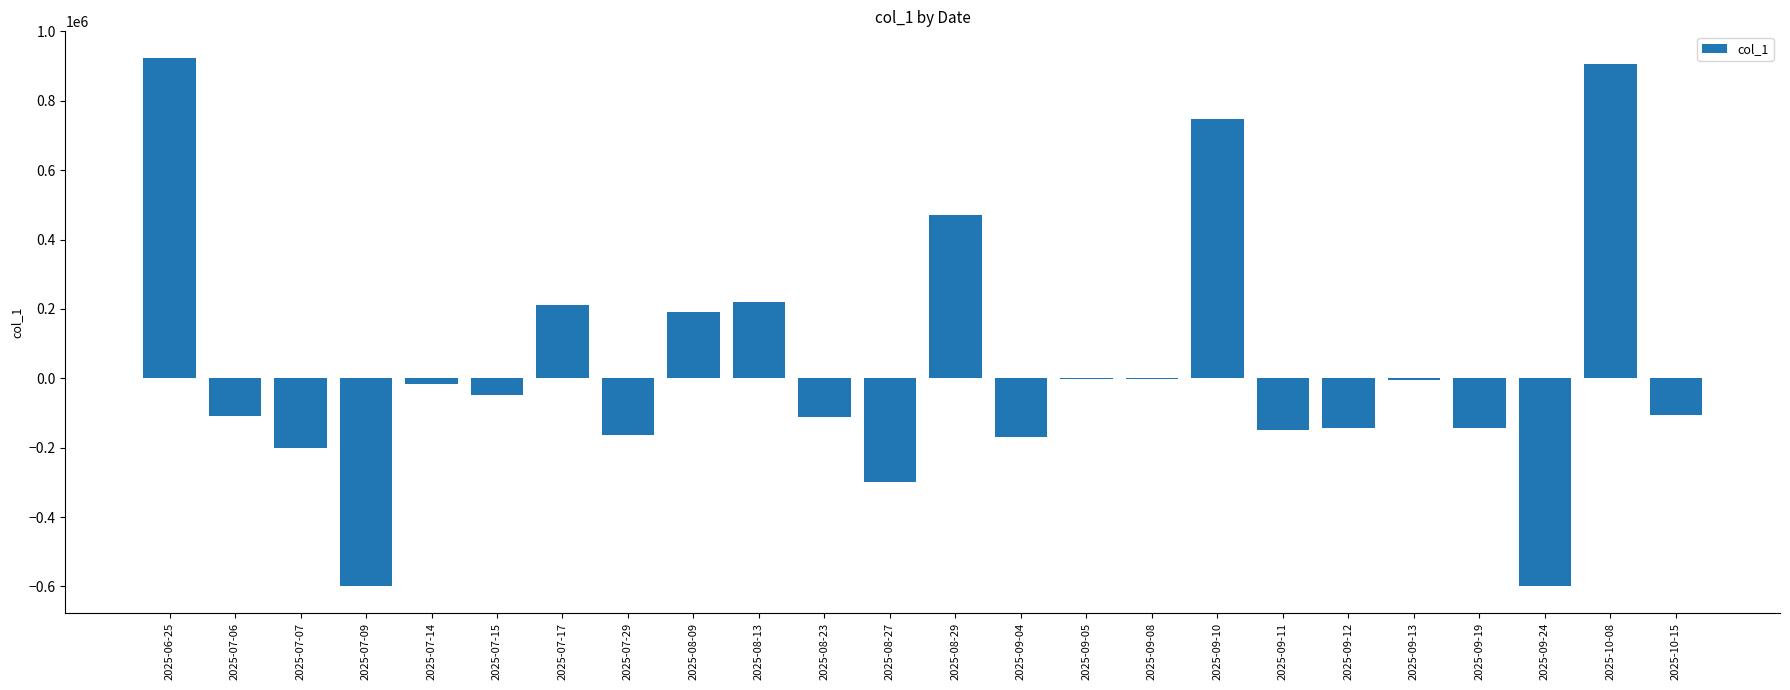

What is the sum of all values?

800000